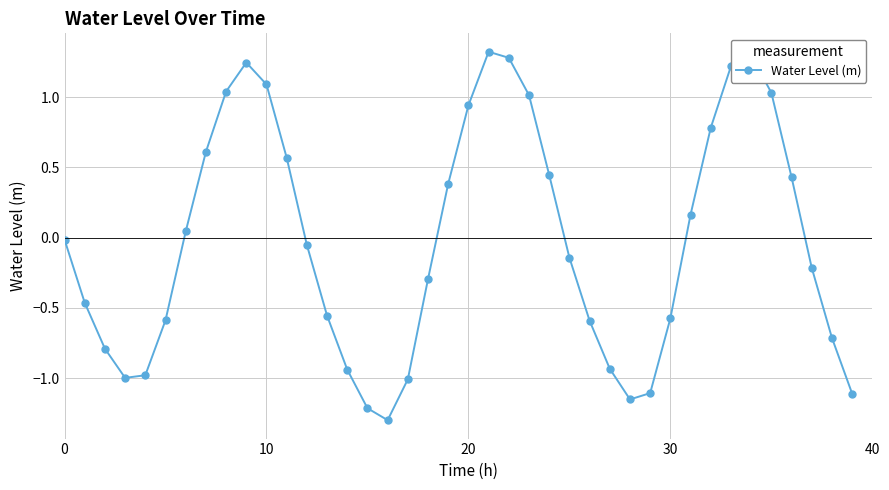

What is the smallest value displayed?

-1.3